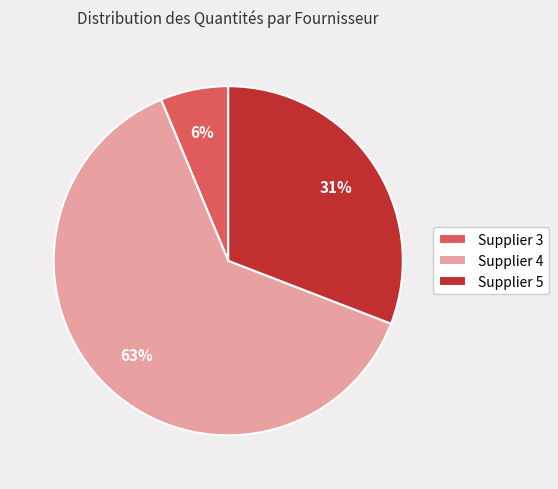

Rank the categories by value from highest to lowest.

Supplier 4, Supplier 5, Supplier 3